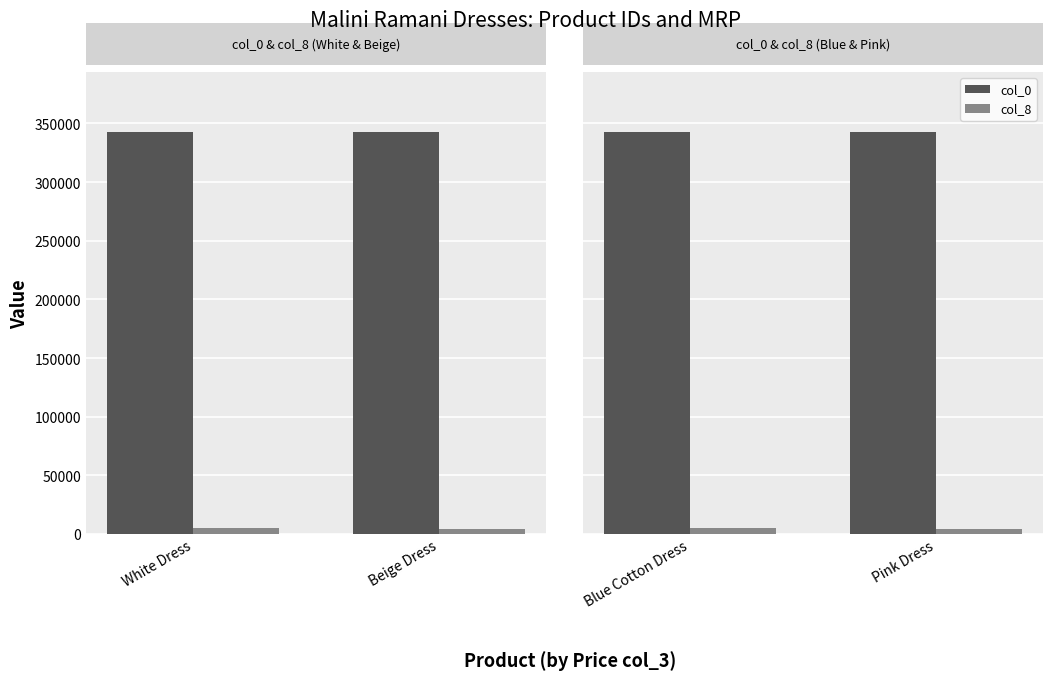

What is the spread (max minus min) of values at Blue Cotton Dress?

337323